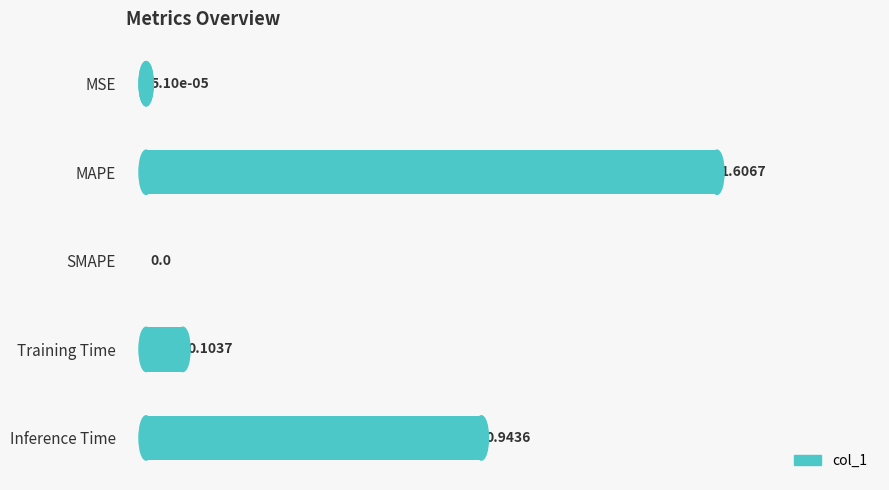

What is the sum of all values?

23.1